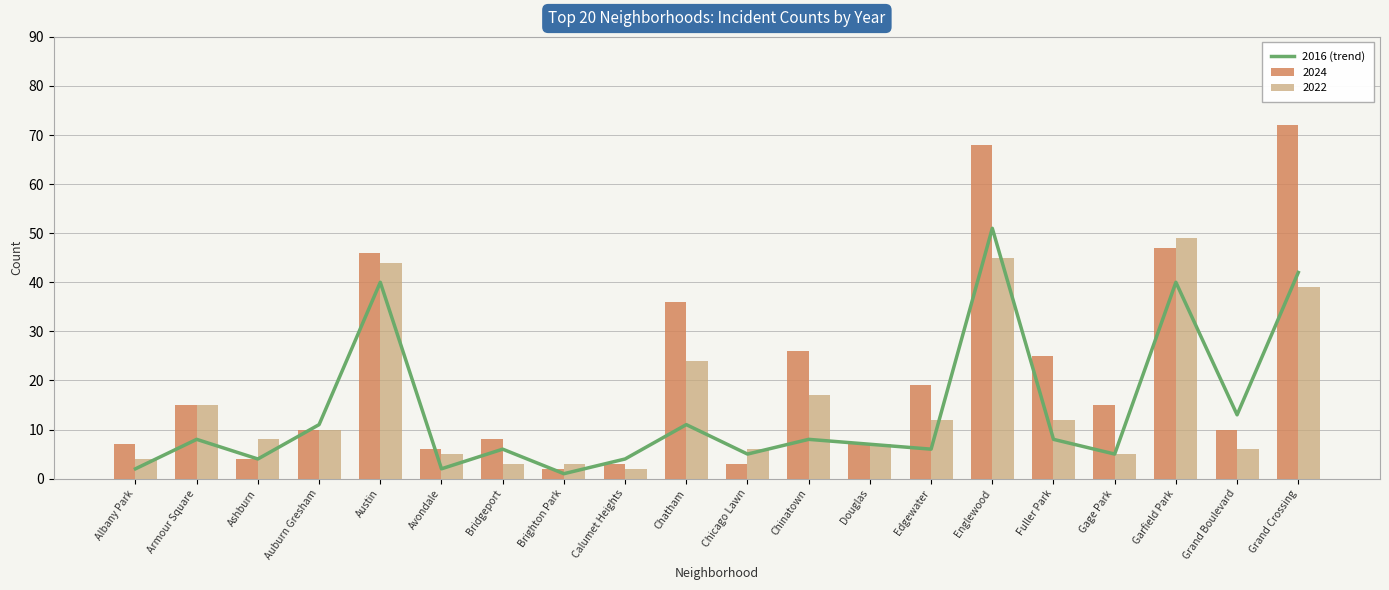

What is the sum of all values?

274